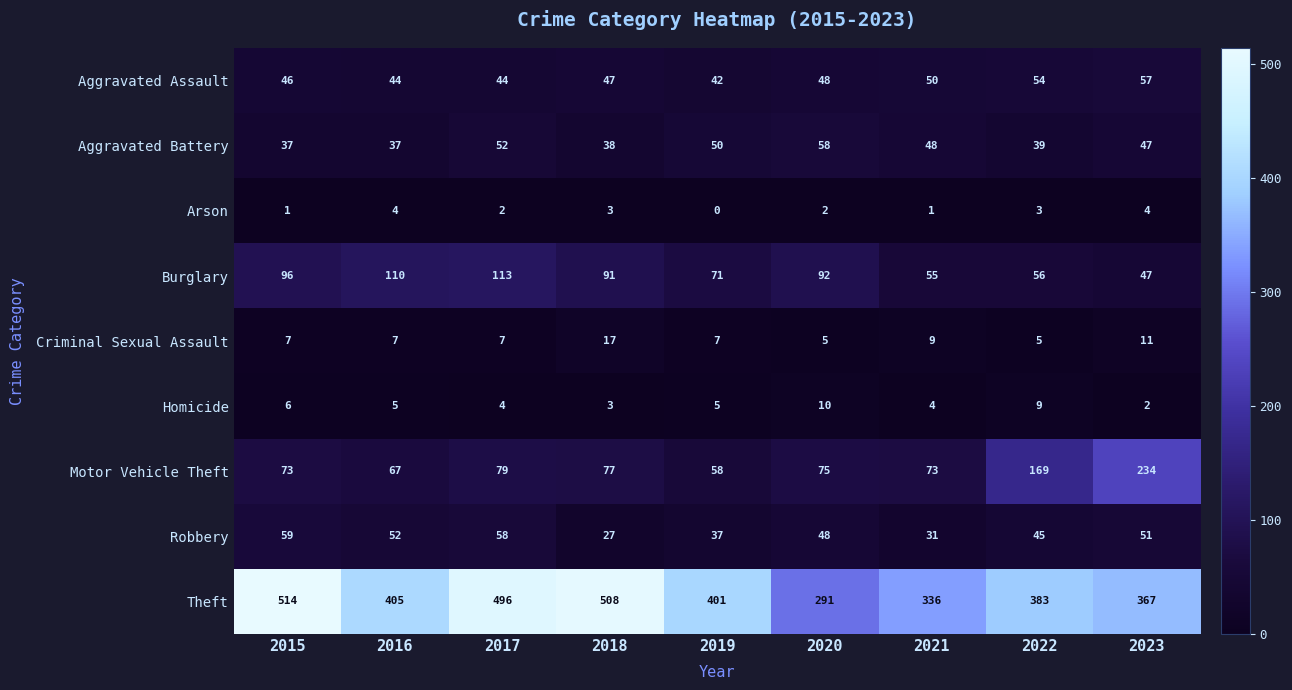

What is the sum of all Aggravated Assault values?

432